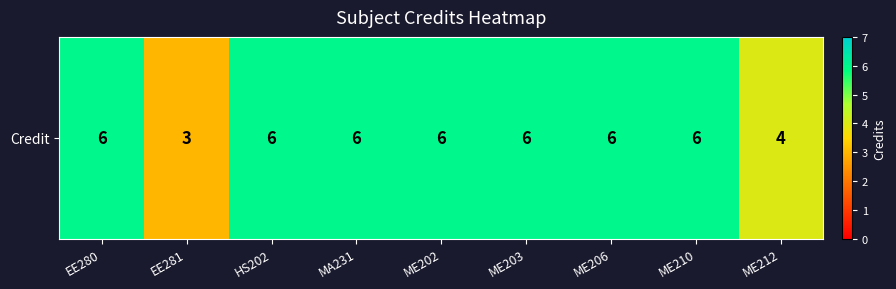

The chart shows a value of 4 at MA231. True or false?

False